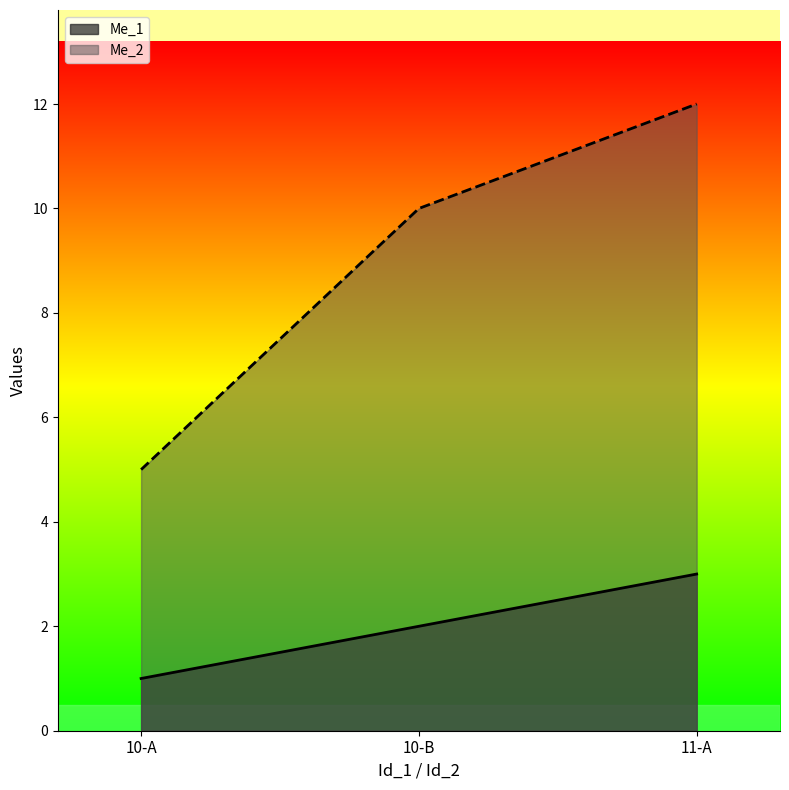

Which category has the highest value in the Me_2 series?

11-A